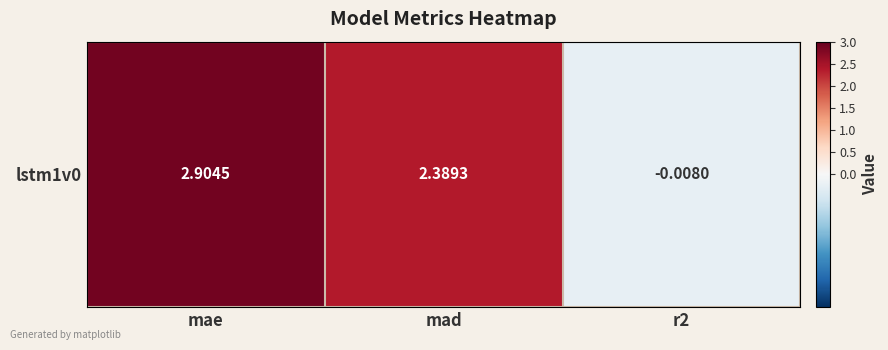

Is it true that the value at mad is 3.4?

False